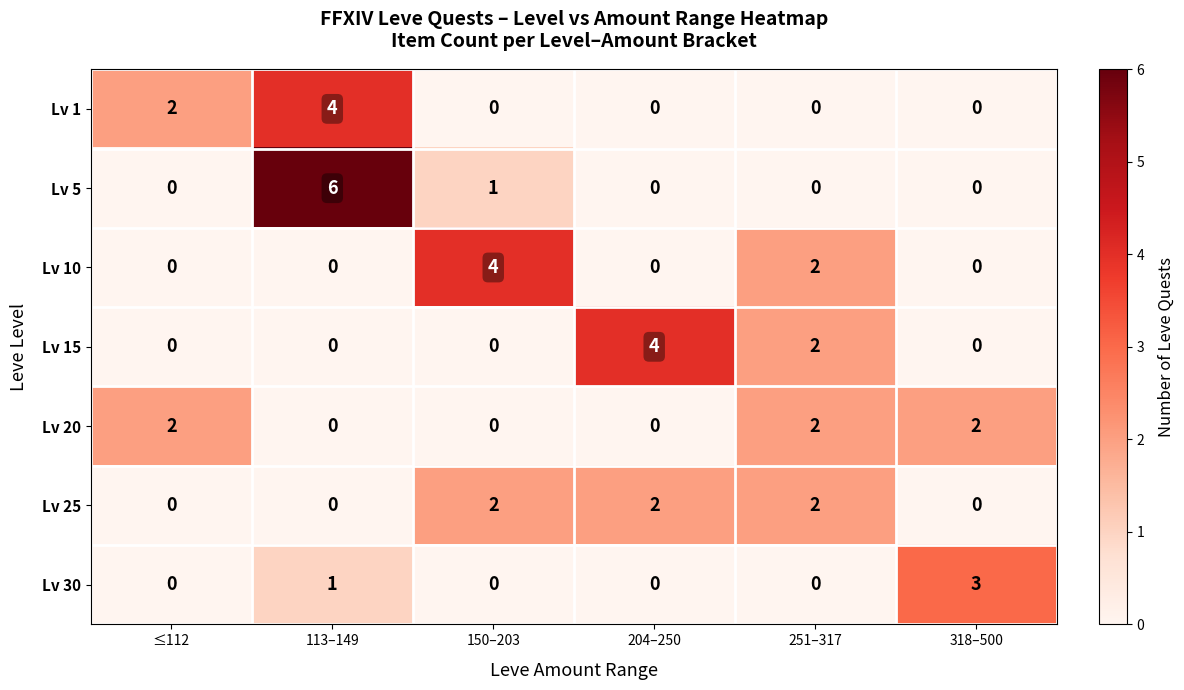

Count the number of categories in the chart.

6